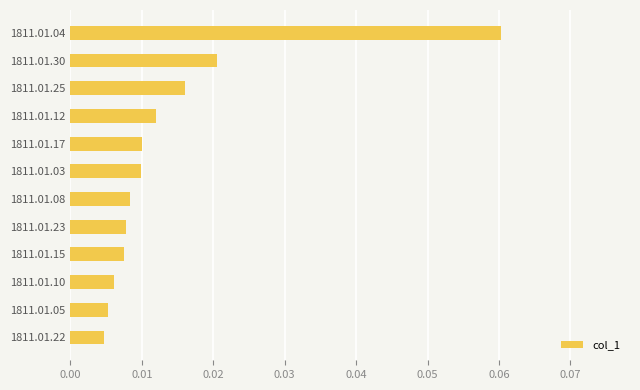

Which category has the highest value across all series?

1811.01.04